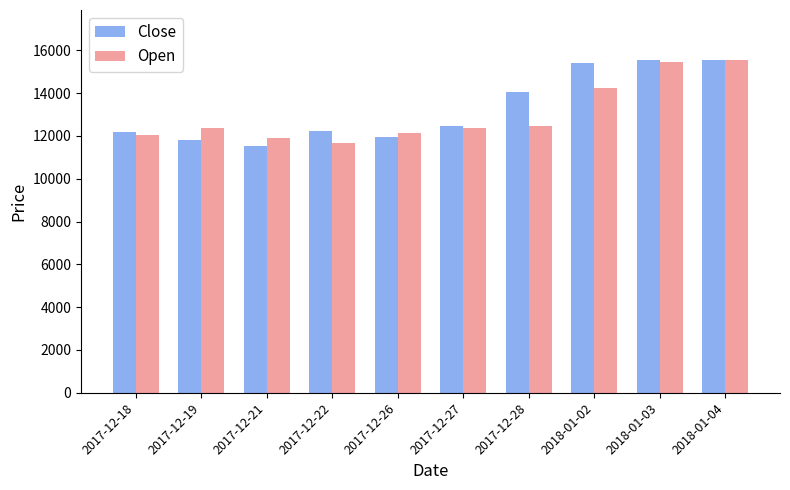

What is the average value of the Open series?

13015